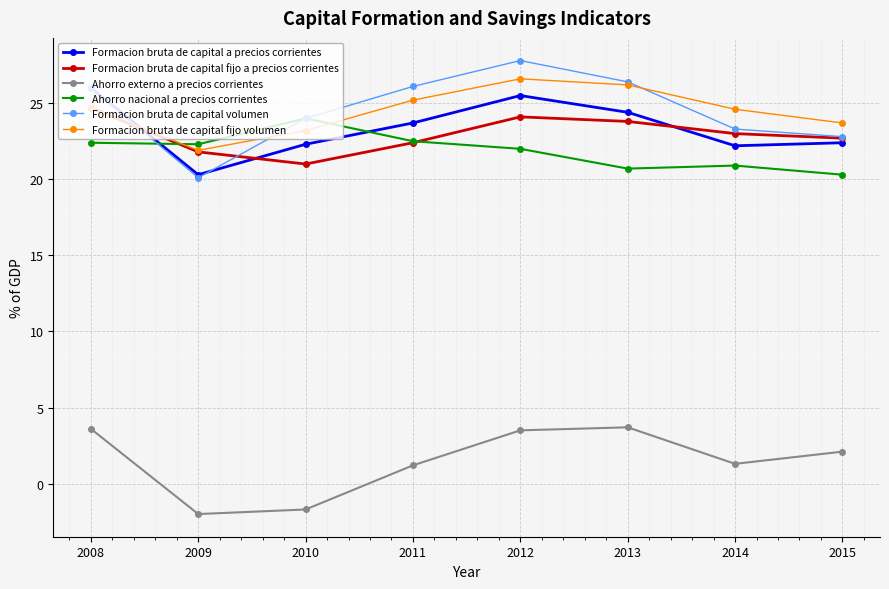

True or false: Ahorro externo a precios corrientes and Formacion bruta de capital a precios corrientes cross at least once.

False